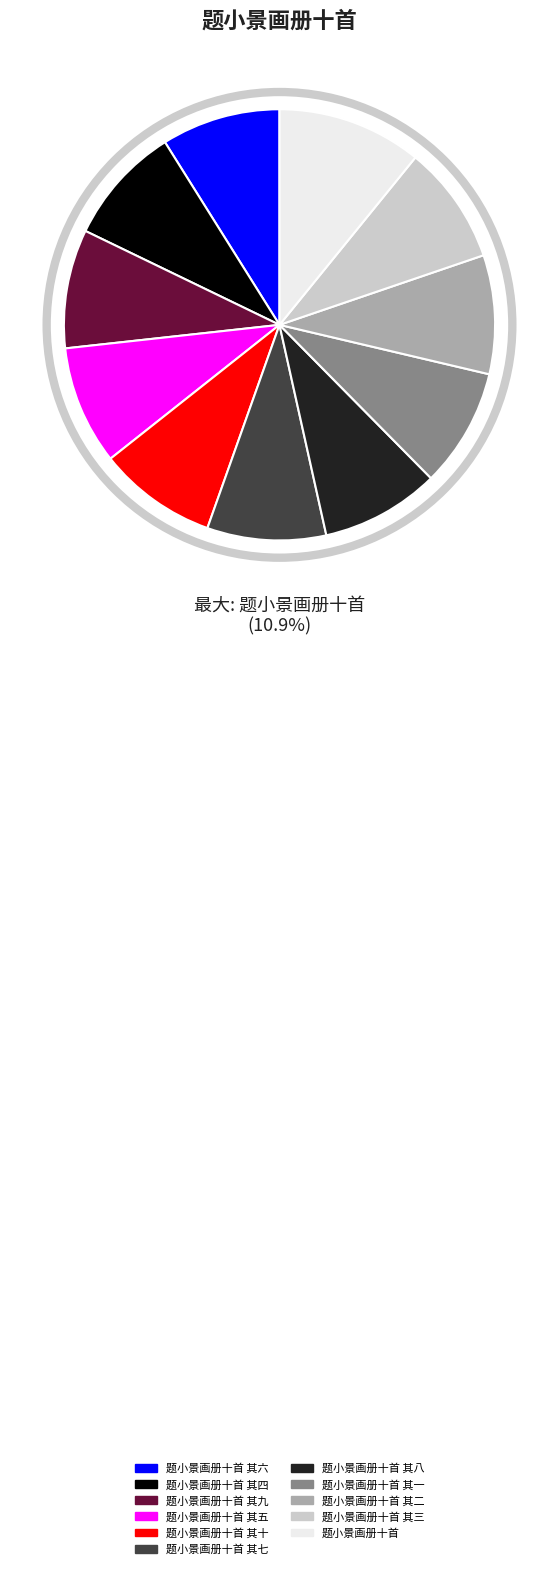

To the nearest percent, what is the difference between the largest and smallest slice percentages?

2%